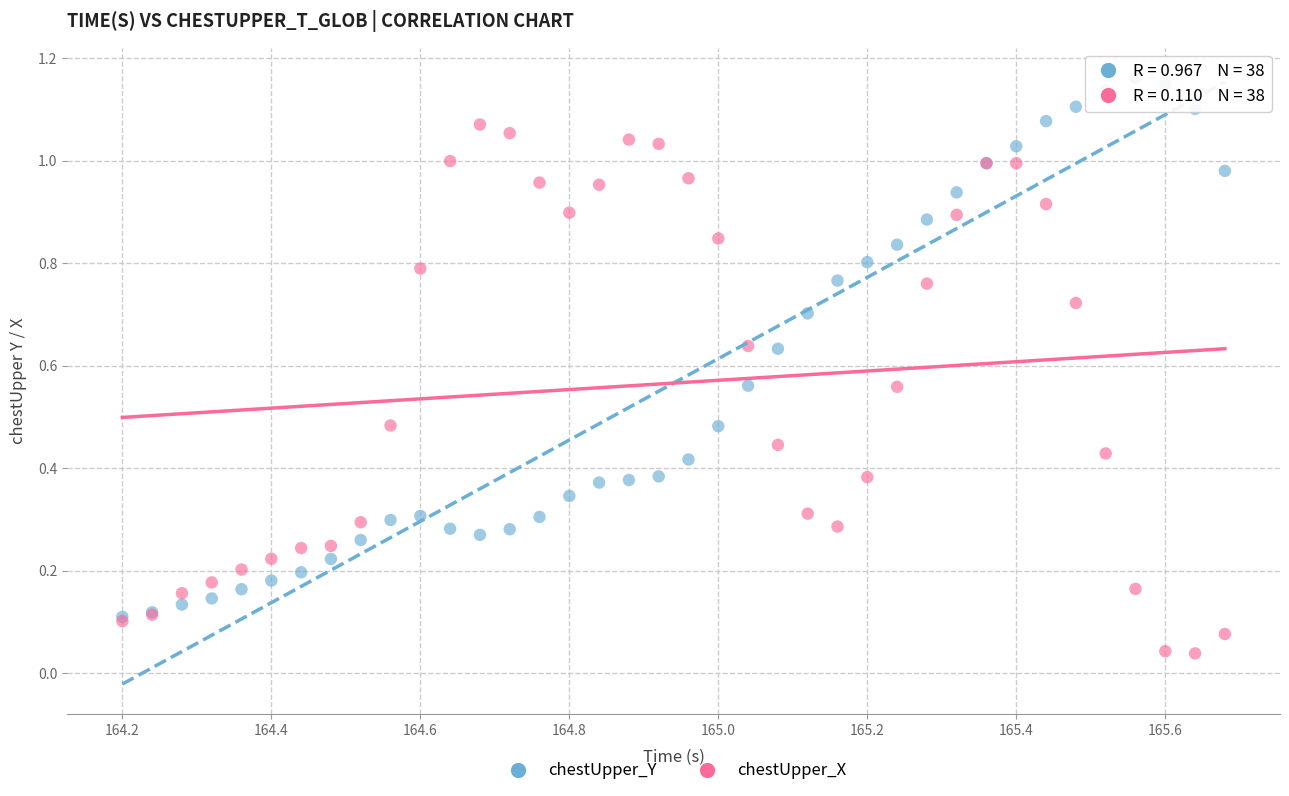

What are all the series names shown in the legend?

chestUpper_Y, chestUpper_X